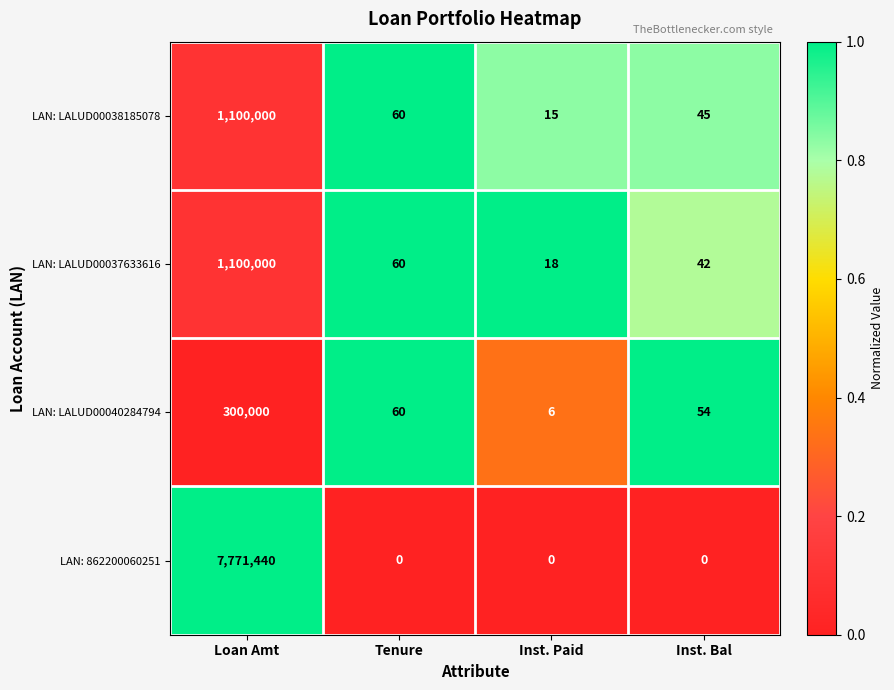

Reading right to left, transcribe all the data shown in this chart.

LAN: LALUD00038185078: Inst. Bal=45	Inst. Paid=15	Tenure=60	Loan Amt=1100000
LAN: LALUD00037633616: Inst. Bal=42	Inst. Paid=18	Tenure=60	Loan Amt=1100000
LAN: LALUD00040284794: Inst. Bal=54	Inst. Paid=6	Tenure=60	Loan Amt=300000
LAN: 862200060251: Inst. Bal=0	Inst. Paid=0	Tenure=0	Loan Amt=7771440